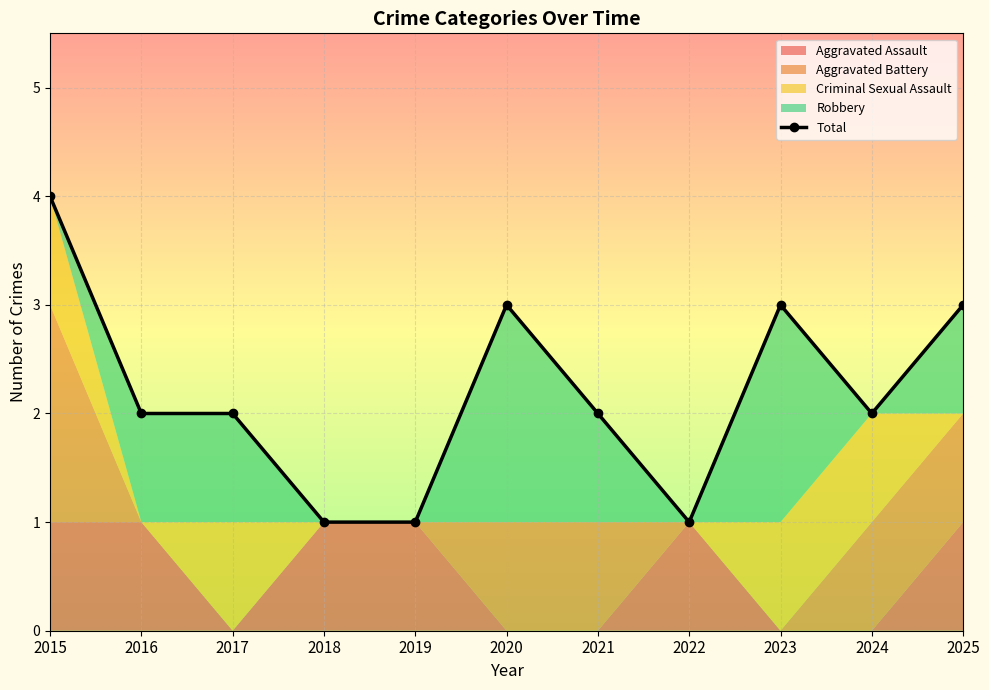

What is the value of the 10th point from the left?

2